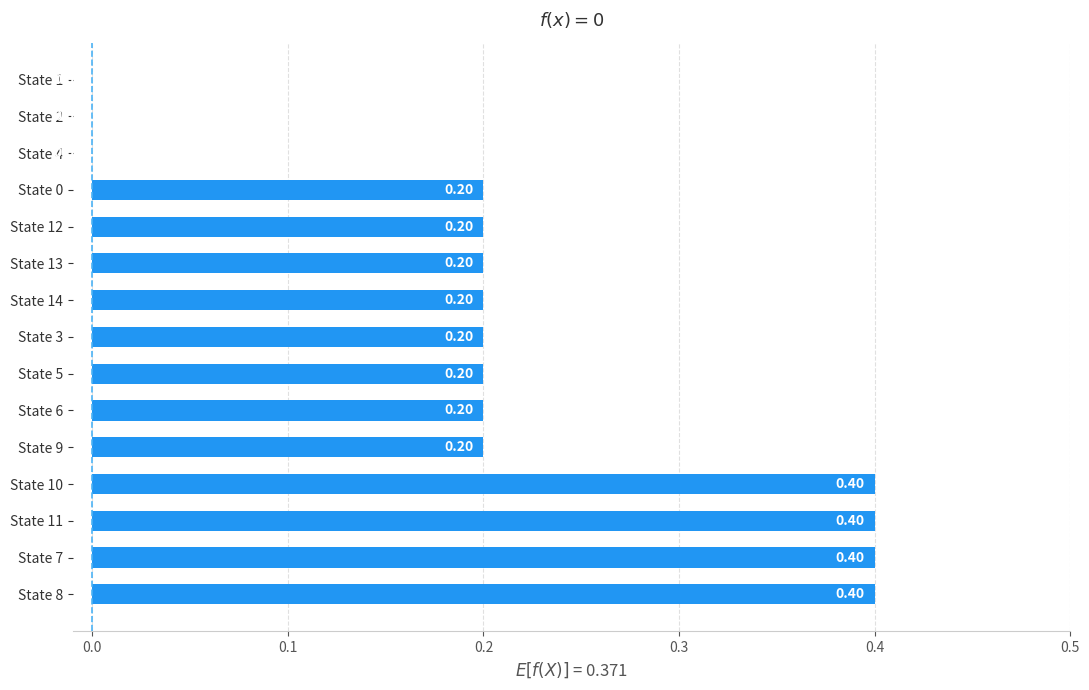

Between State 5 and State 11, which is larger?

State 11